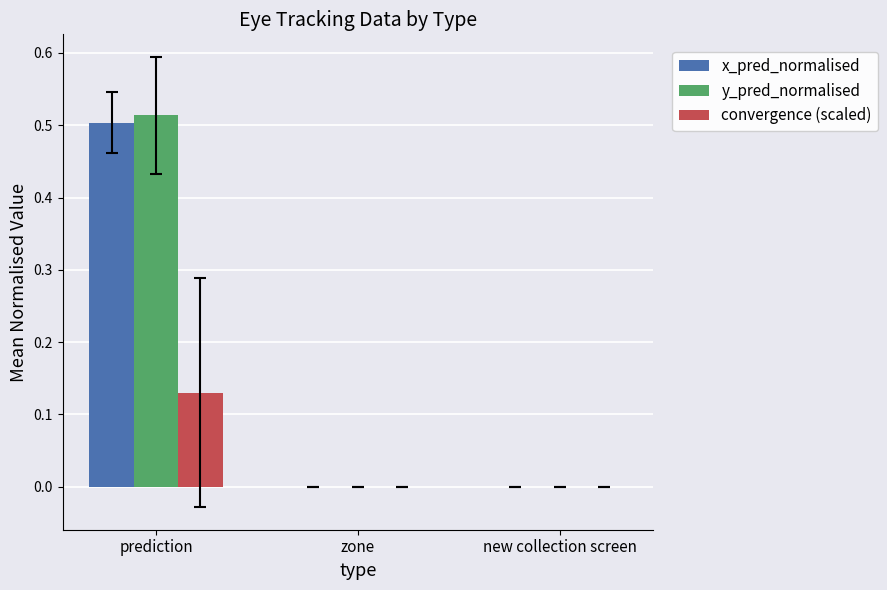

What are all the series names shown in the legend?

x_pred_normalised, y_pred_normalised, convergence (scaled)